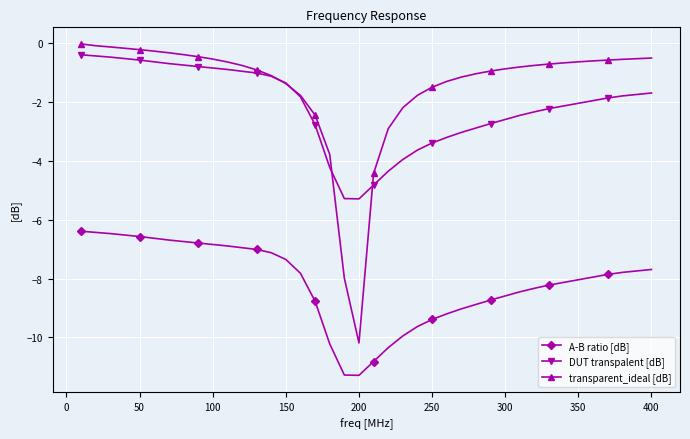

How many lines are shown in the chart?

3